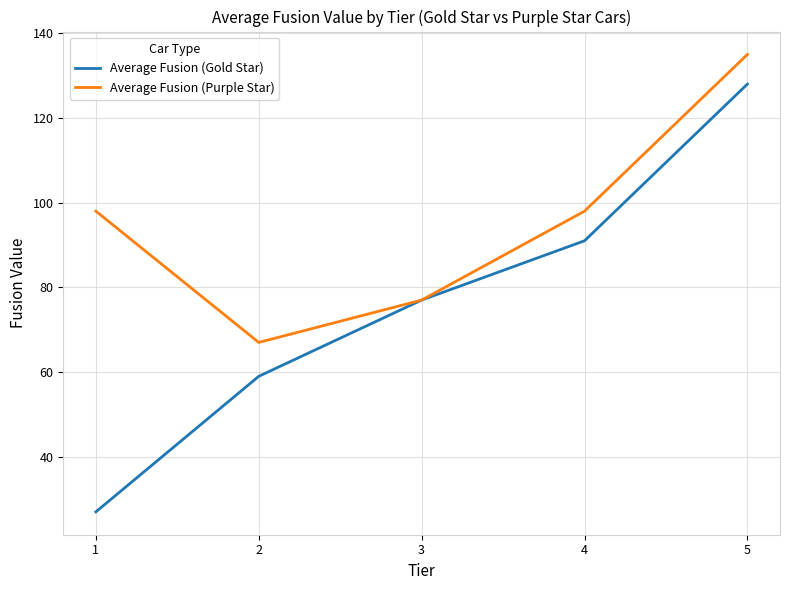

How many values in the Average Fusion (Gold Star) series are below 77?

2